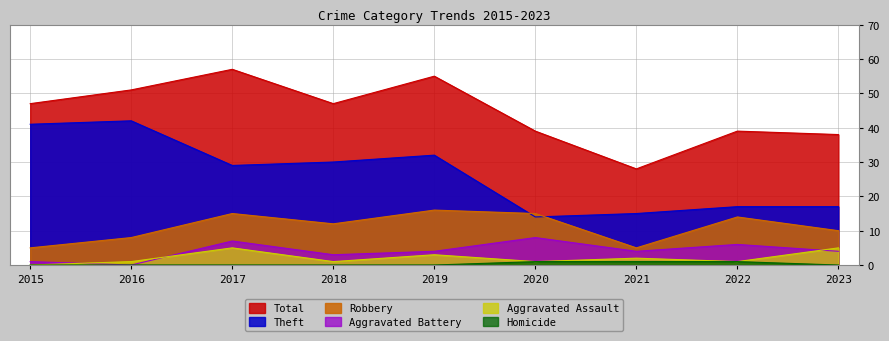

Where is Aggravated Assault nearest to the value 2?

2021